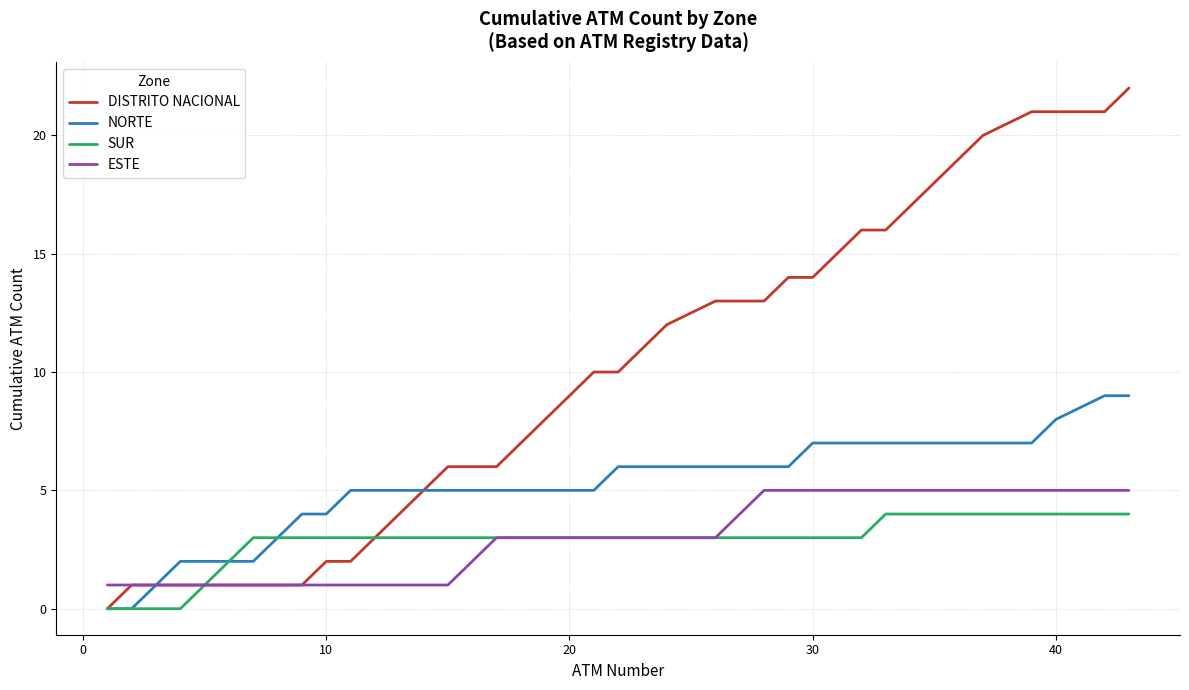

What is the maximum value shown in the chart?

22